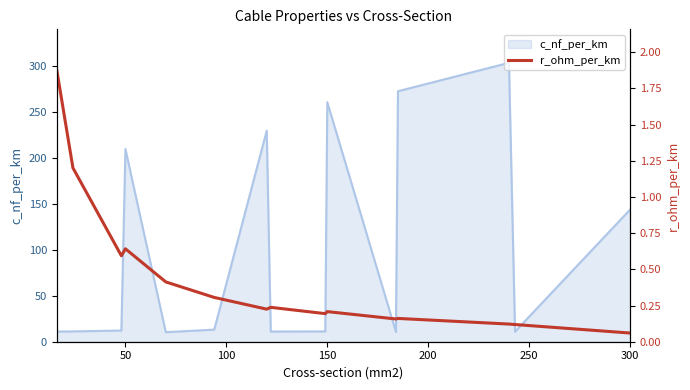

Does the chart display data point markers on the line(s)?

No